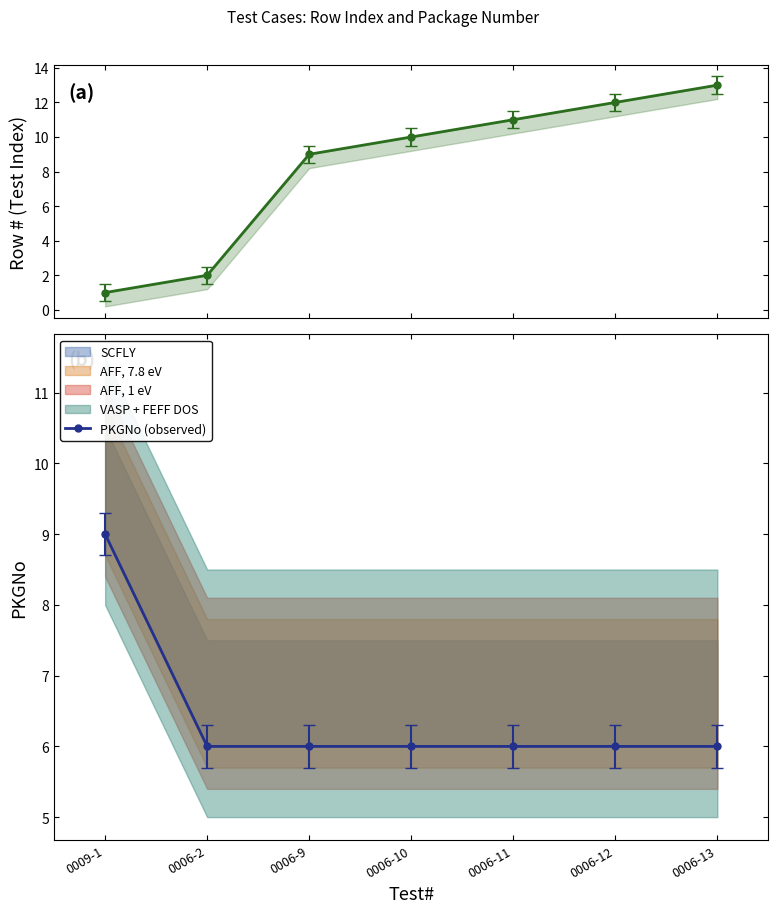

At which category is the sum across all series the highest?

0006-13